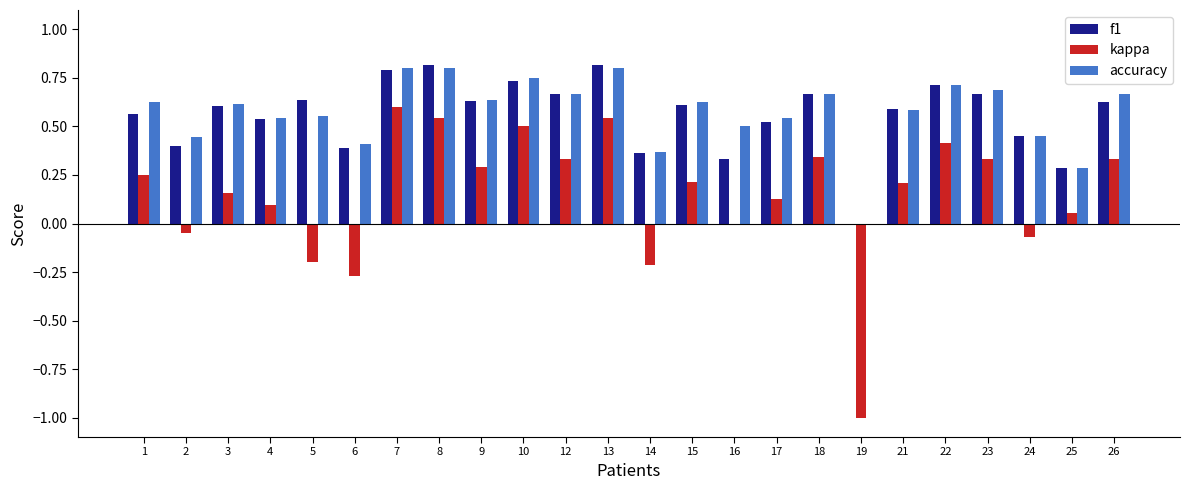

What is the total value across all series at 3?

1.4